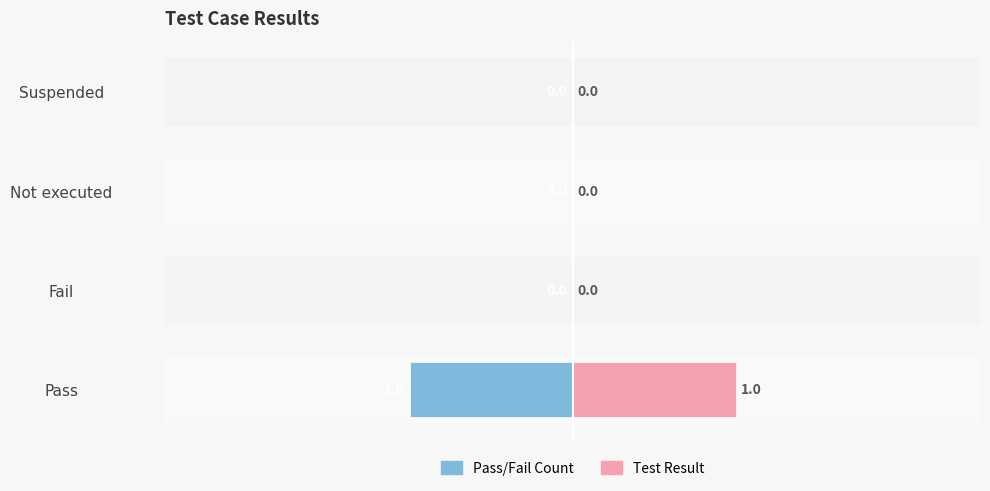

Count the Right values in the range 0 to 1.

4